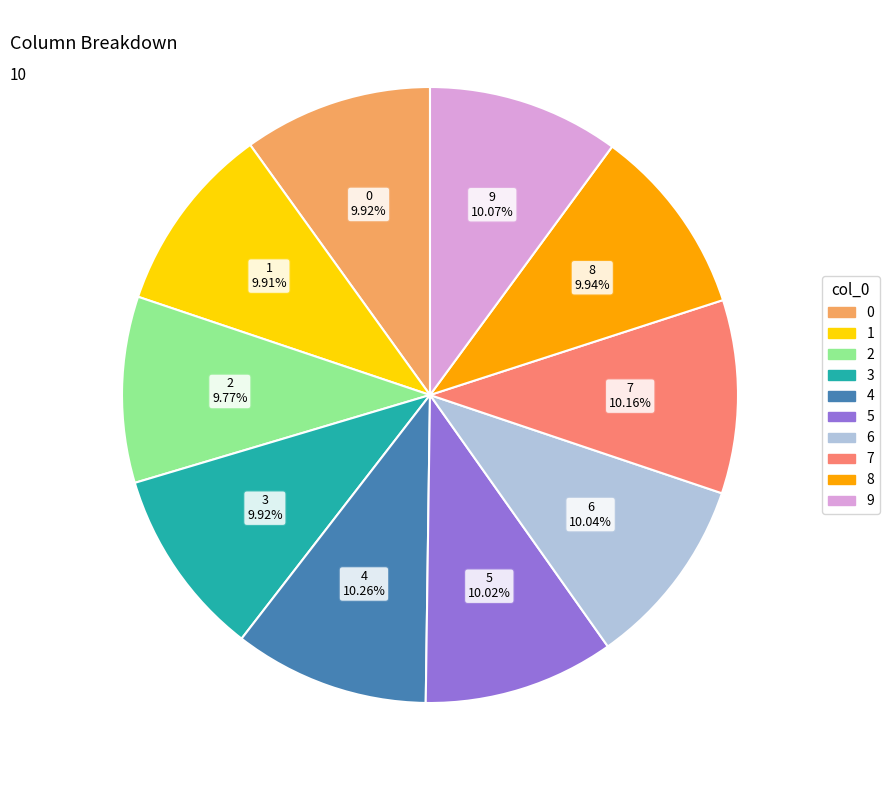

Does any single category account for the majority?

No